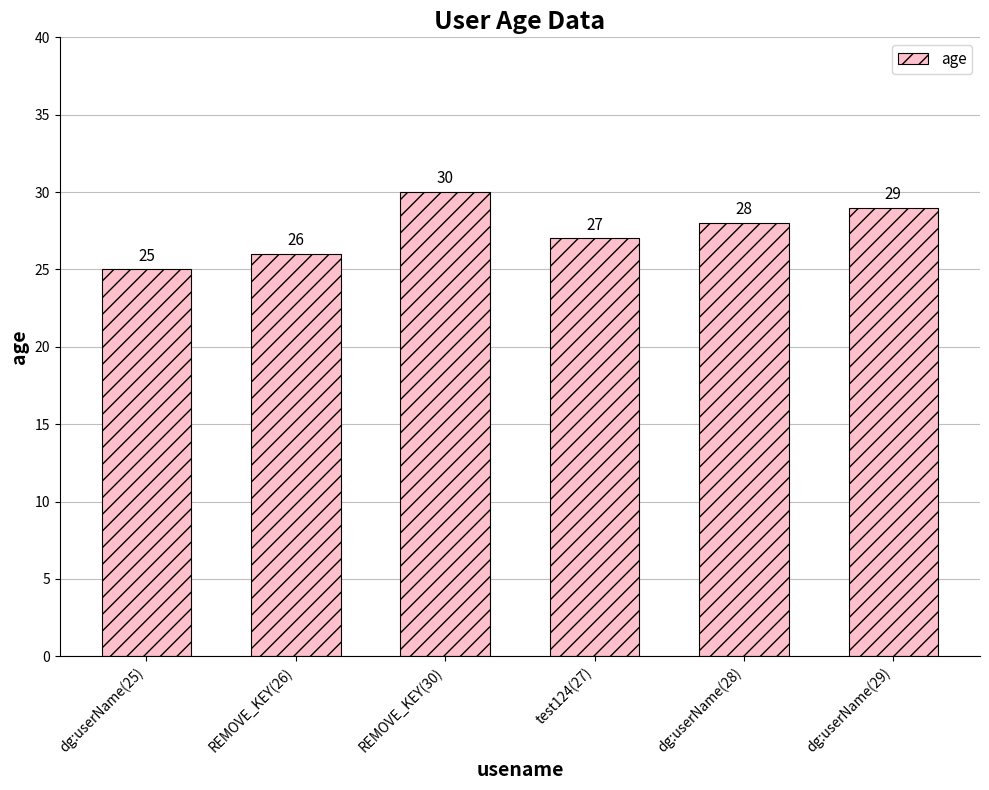

List the labels in order of value, largest first.

REMOVE_KEY(30), dg:userName(29), dg:userName(28), test124(27), REMOVE_KEY(26), dg:userName(25)